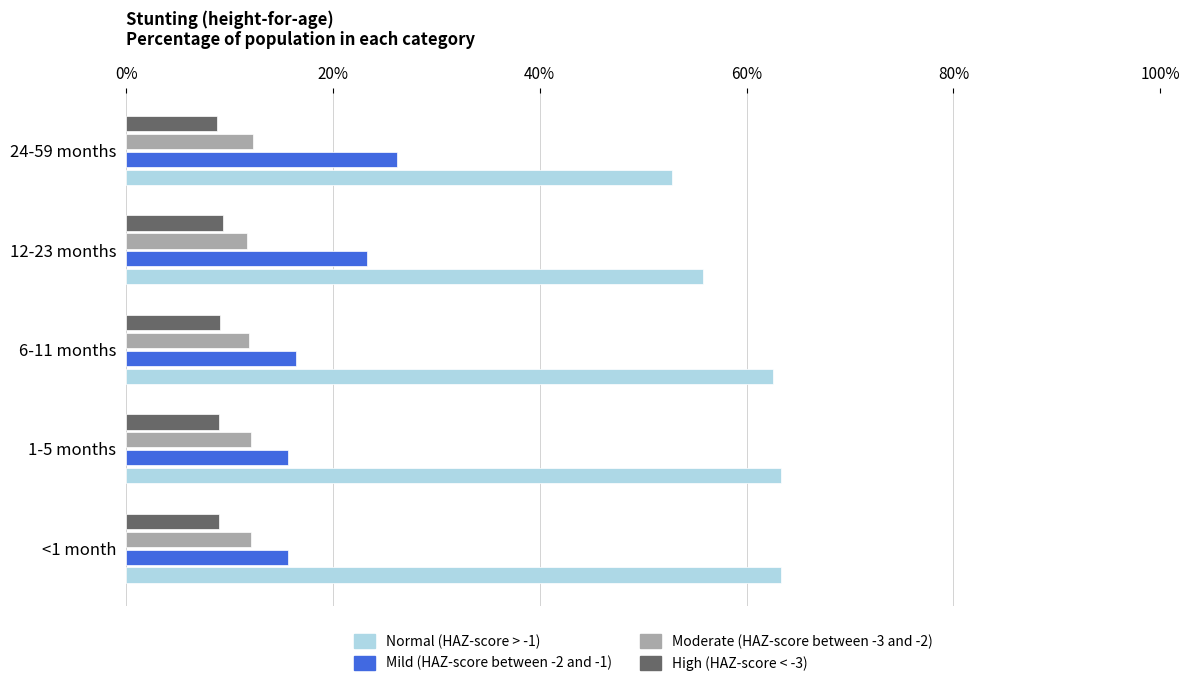

What are all the series names shown in the legend?

Normal (HAZ-score > -1), Mild (HAZ-score between -2 and -1), Moderate (HAZ-score between -3 and -2), High (HAZ-score < -3)